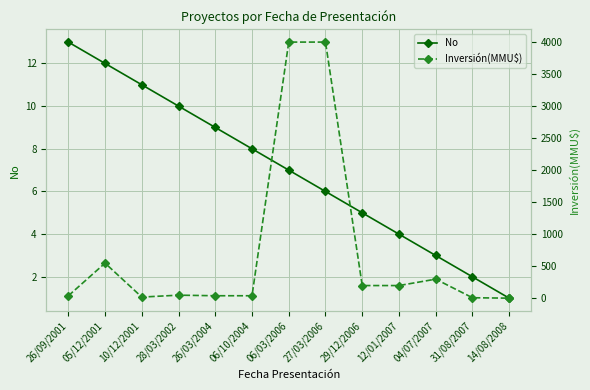

What is the label of the 10th point from the right?

28/03/2002